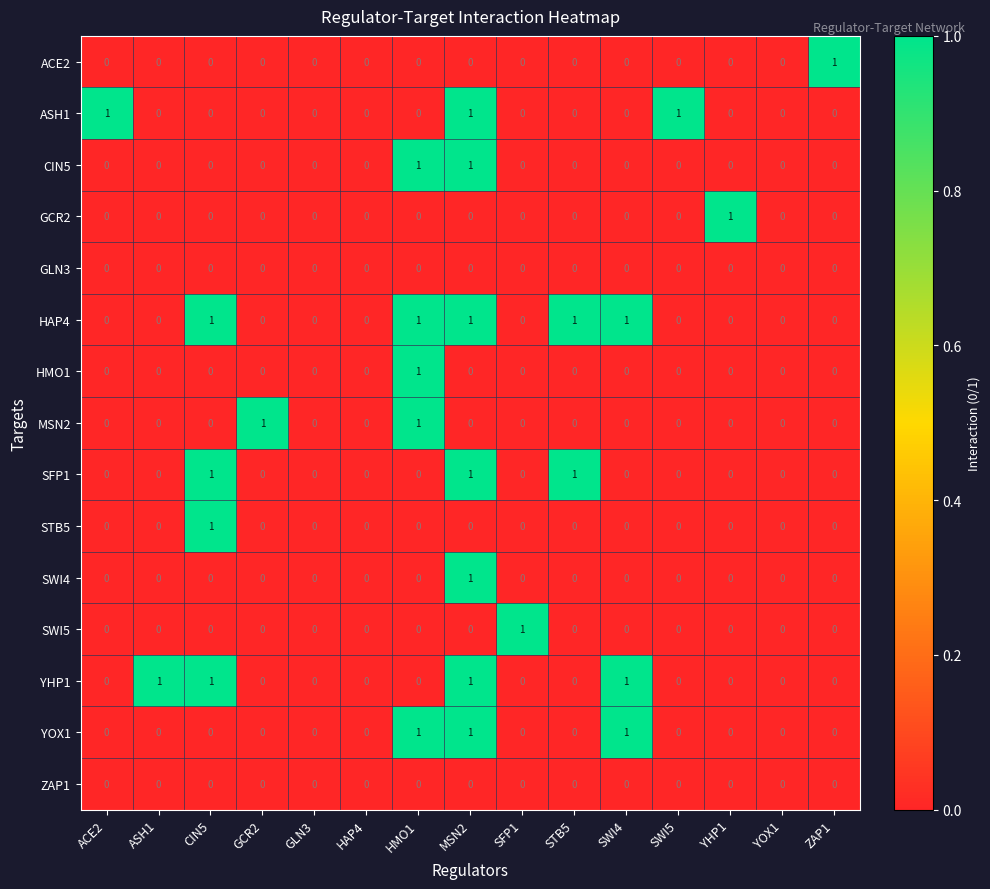

At which label does SWI4 reach its peak?

MSN2